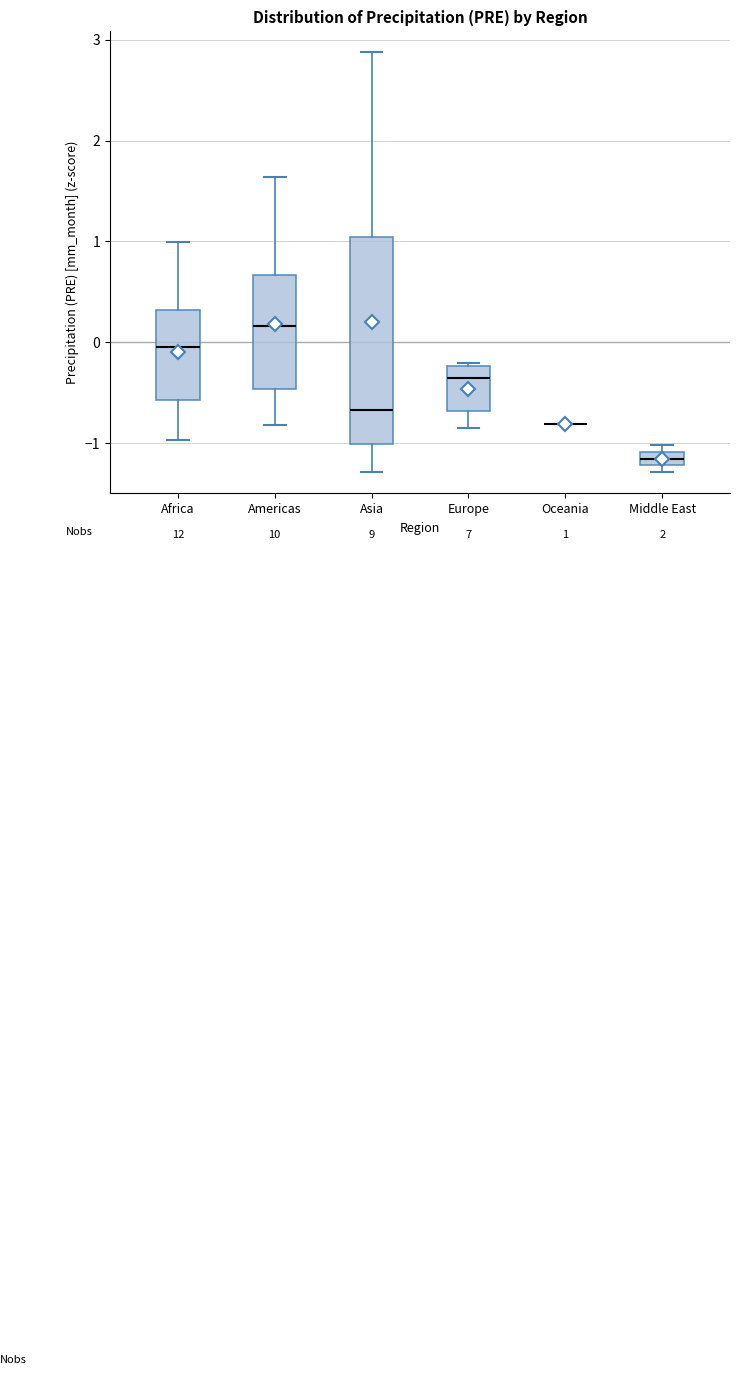

Which box is the tallest, from its lower edge to its upper edge?

Asia